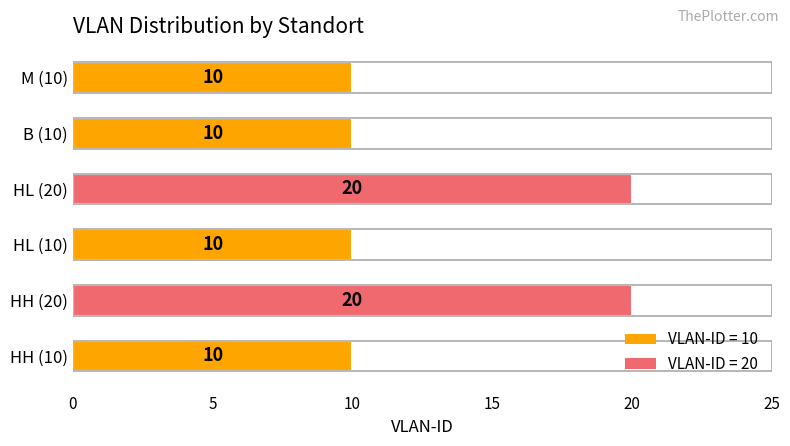

What is the ratio of the value at HH (10) to the value at M (10)?

1.0